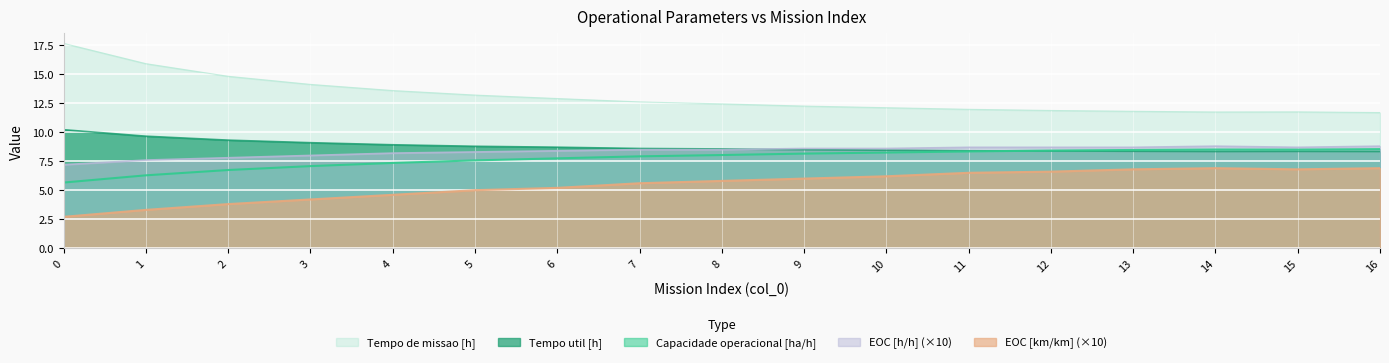

True or false: EOC [h/h] has more than 1 interior local peaks.

False